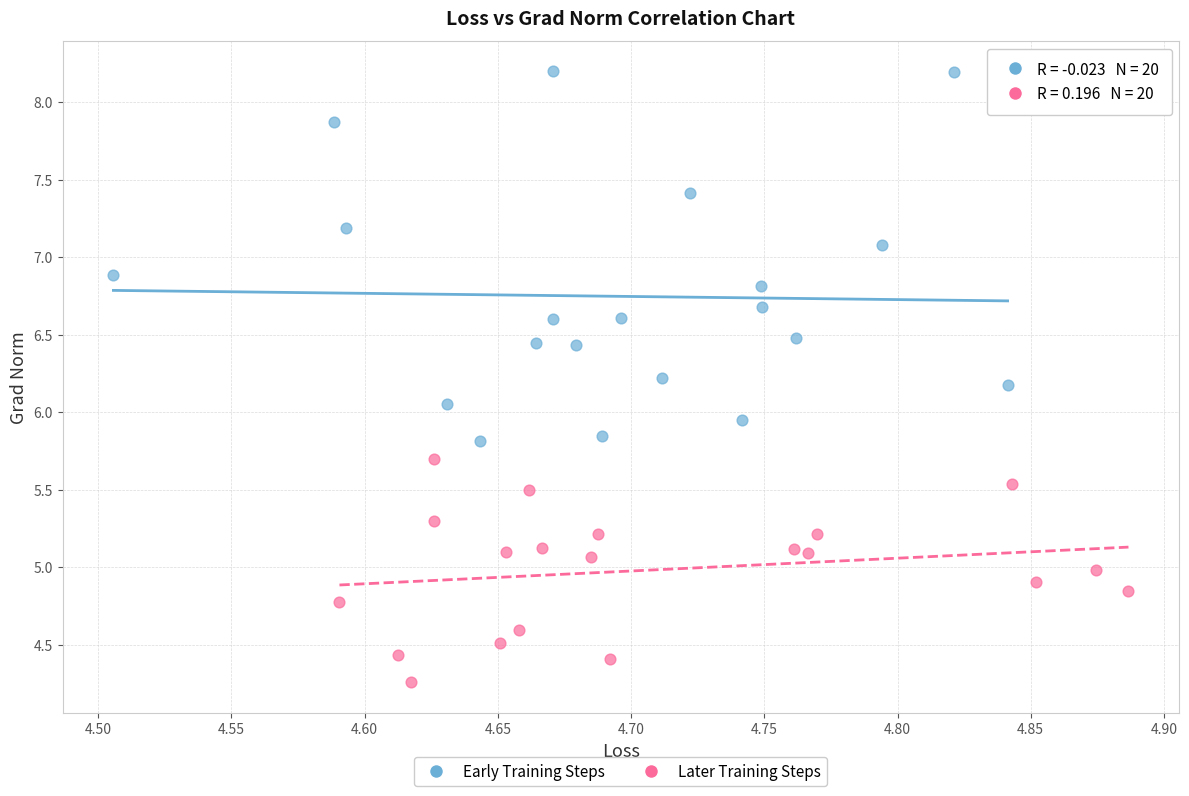

What are all the series names shown in the legend?

Early Training Steps, Later Training Steps